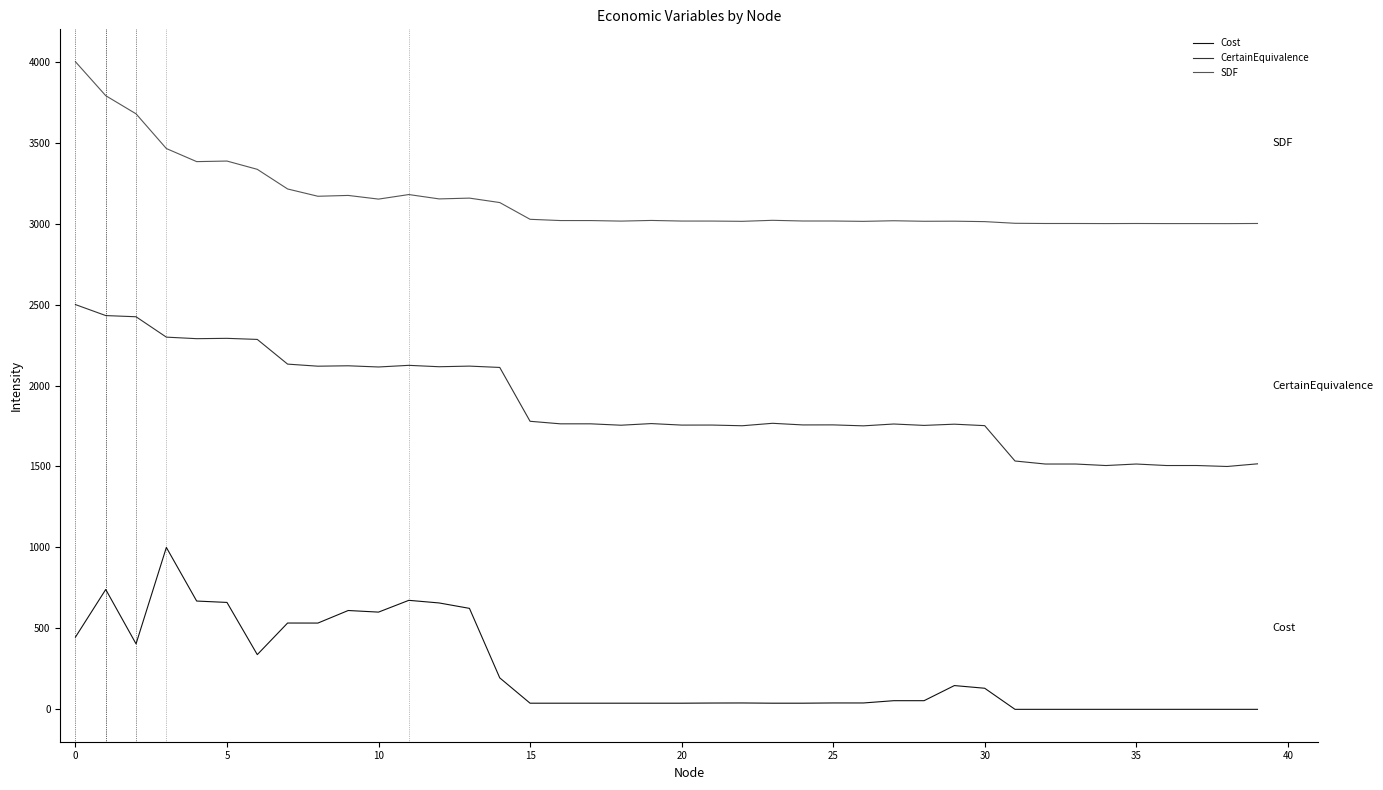

True or false: SDF and CertainEquivalence cross at least once.

False